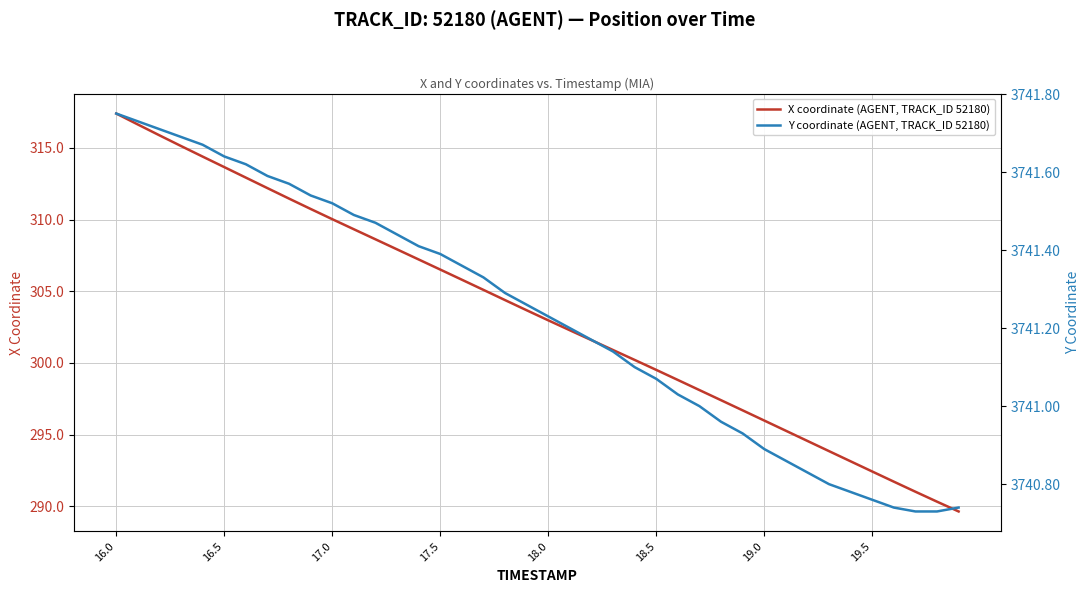

Reading left to right, transcribe all the data shown in this chart.

X coordinate (AGENT, TRACK_ID 52180): 317.4	316.6	315.9	315.1	314.4	313.7	312.9	312.2	311.5	310.7	310.0	309.3	308.6	307.9	307.2	306.5	305.8	305.1	304.4	303.7	303.0	302.3	301.6	300.9	300.2	299.5	298.8	298.1	297.4	296.7	296.0	295.3	294.6	293.9	293.1	292.4	291.7	291.0	290.3	289.7
Y coordinate (AGENT, TRACK_ID 52180): 3741.8	3741.7	3741.7	3741.7	3741.7	3741.6	3741.6	3741.6	3741.6	3741.5	3741.5	3741.5	3741.5	3741.4	3741.4	3741.4	3741.4	3741.3	3741.3	3741.3	3741.2	3741.2	3741.2	3741.1	3741.1	3741.1	3741.0	3741.0	3741.0	3740.9	3740.9	3740.9	3740.8	3740.8	3740.8	3740.8	3740.7	3740.7	3740.7	3740.7